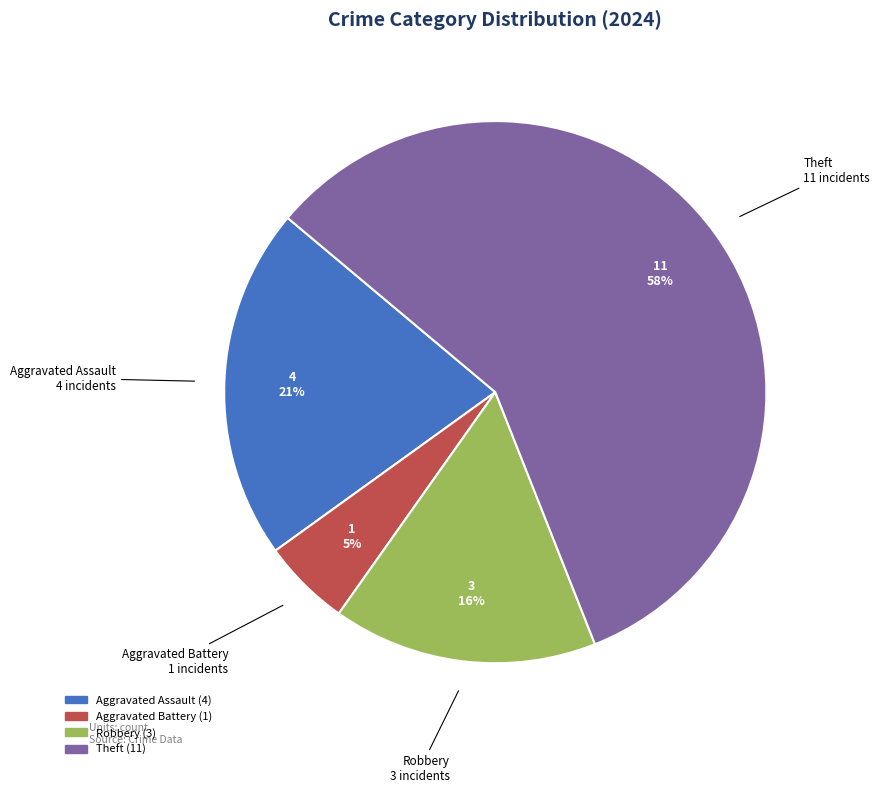

The Robbery slice represents 5% of the pie. True or false?

False